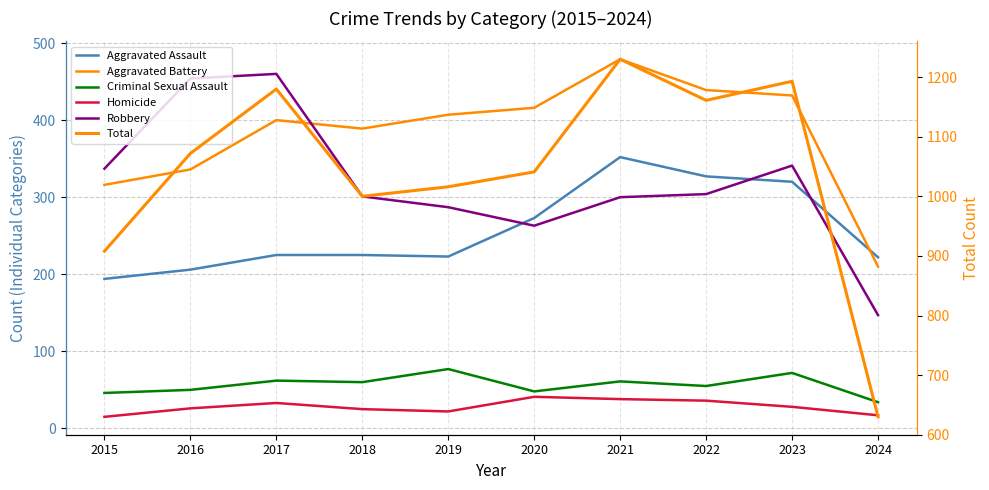

In Total, how many points are lower than both neighbors (excluding endpoints)?

2